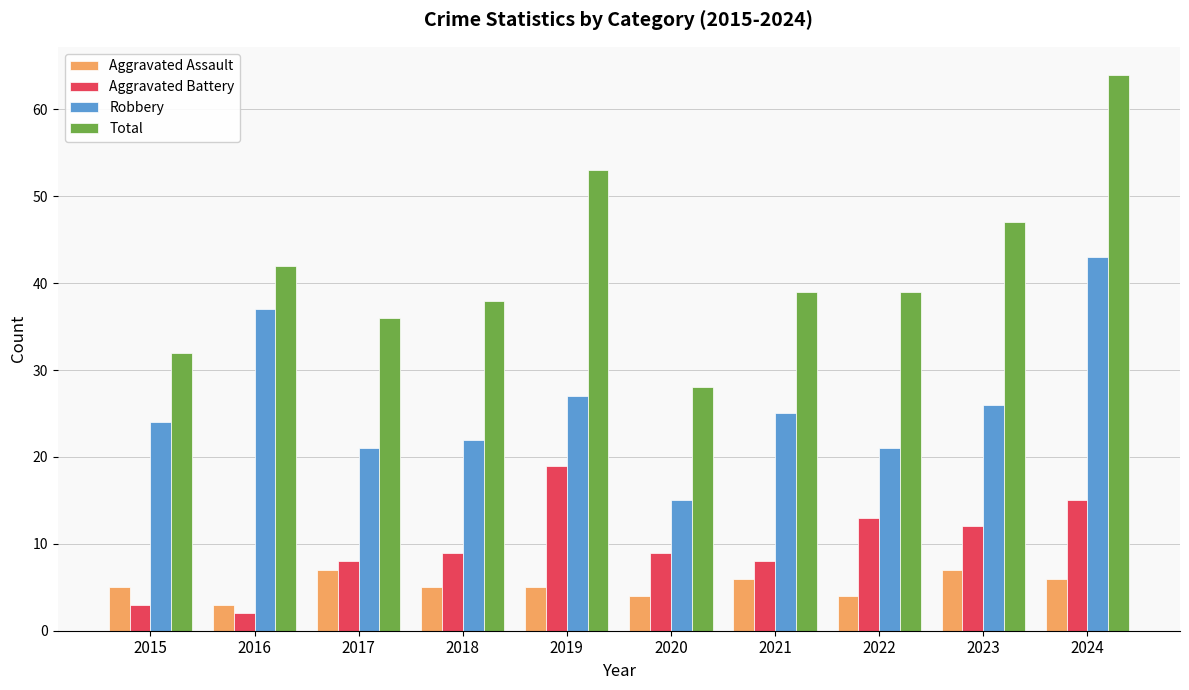

What is the average value of the Aggravated Assault series?

5